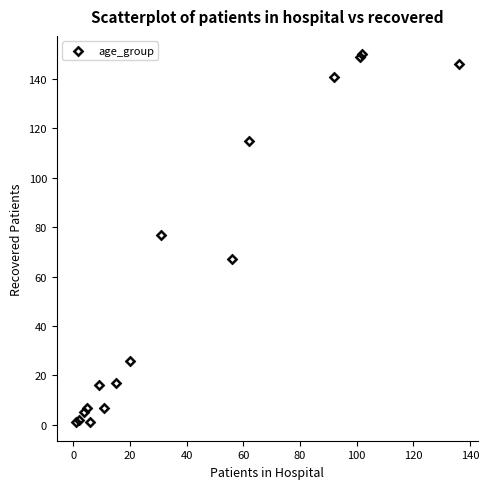

What Y value in the scatter plot is closest to 75?

77